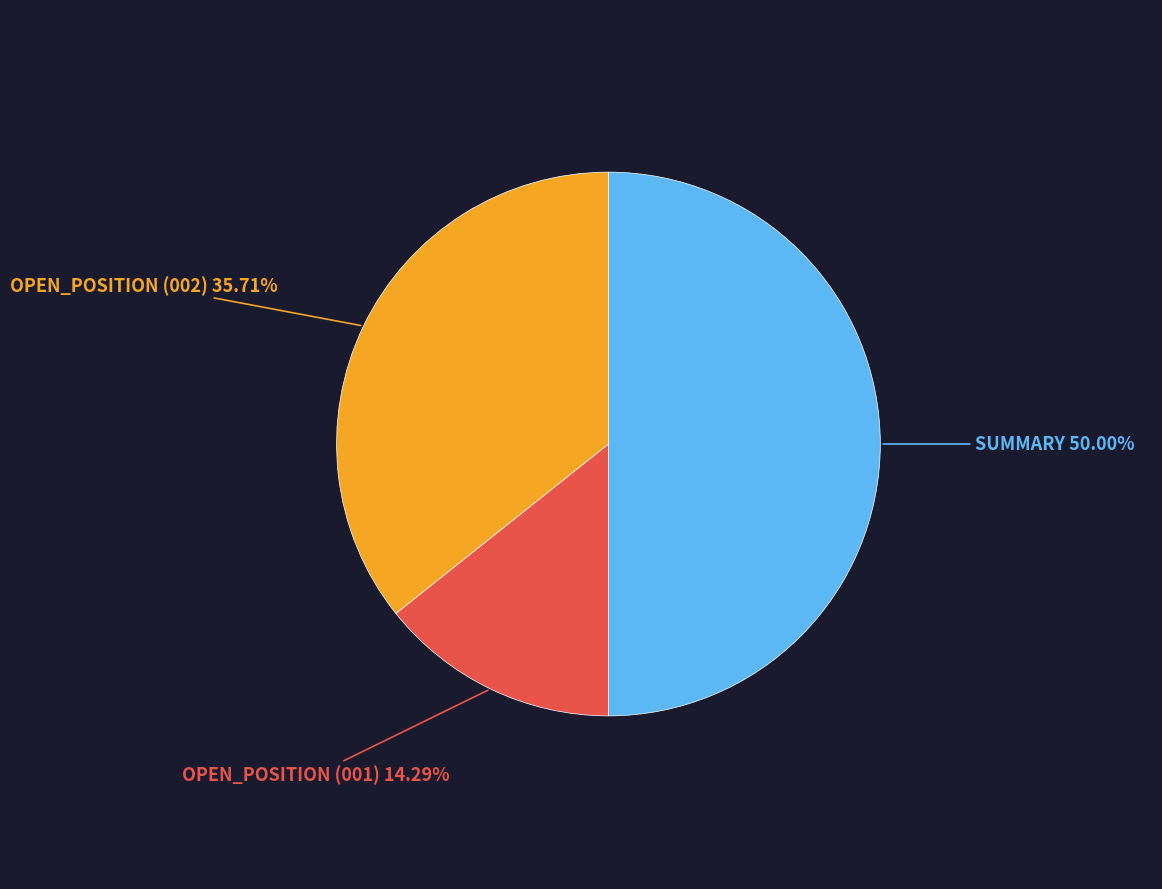

How many segments does this pie chart have?

3